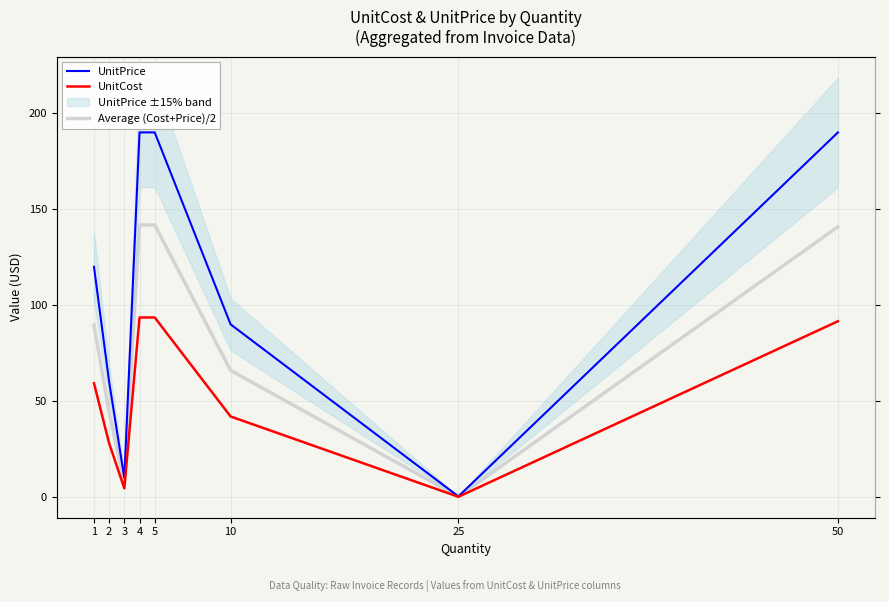

What is the maximum value for UnitCost?

93.5